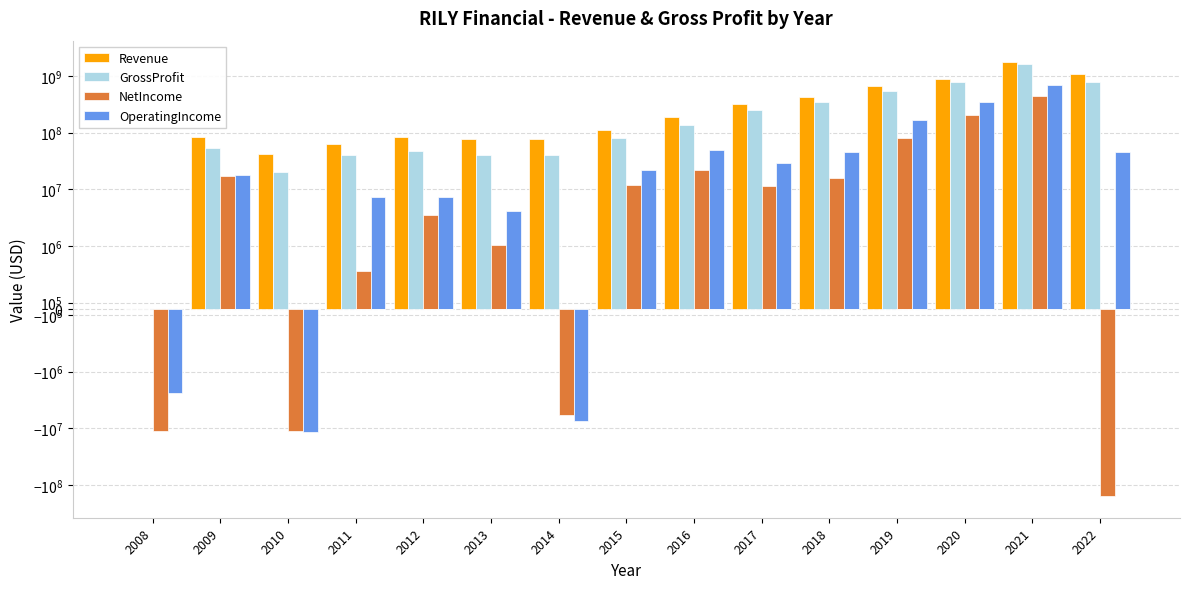

What is the difference between the maximum and second lowest values in the GrossProfit series?

1586533000